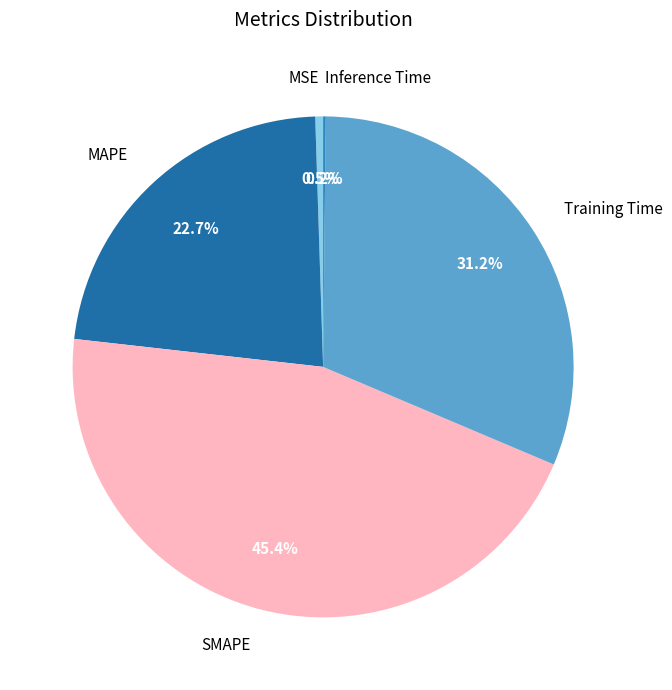

Is there any slice that represents more than half of the pie?

No